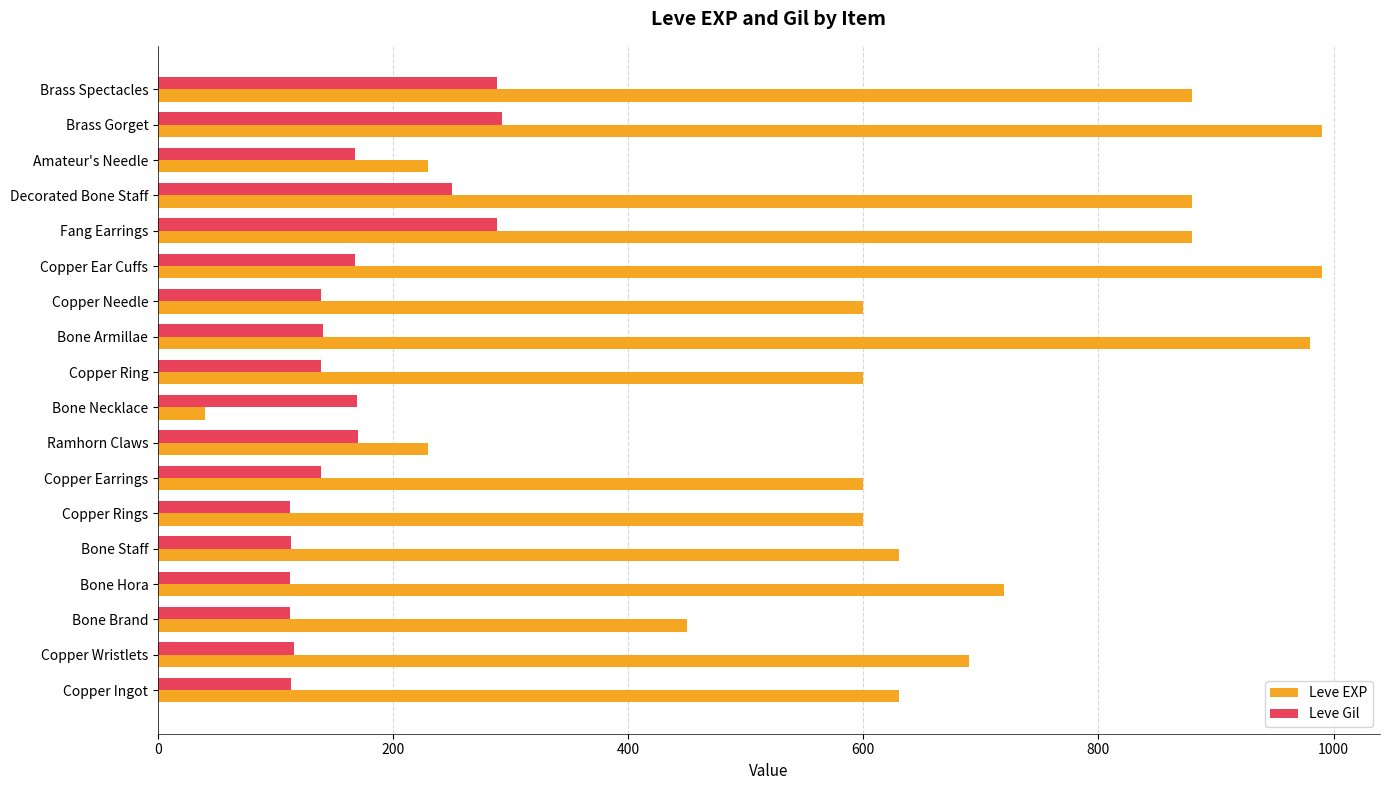

Which series changed the most between Copper Wristlets and Fang Earrings?

Leve EXP